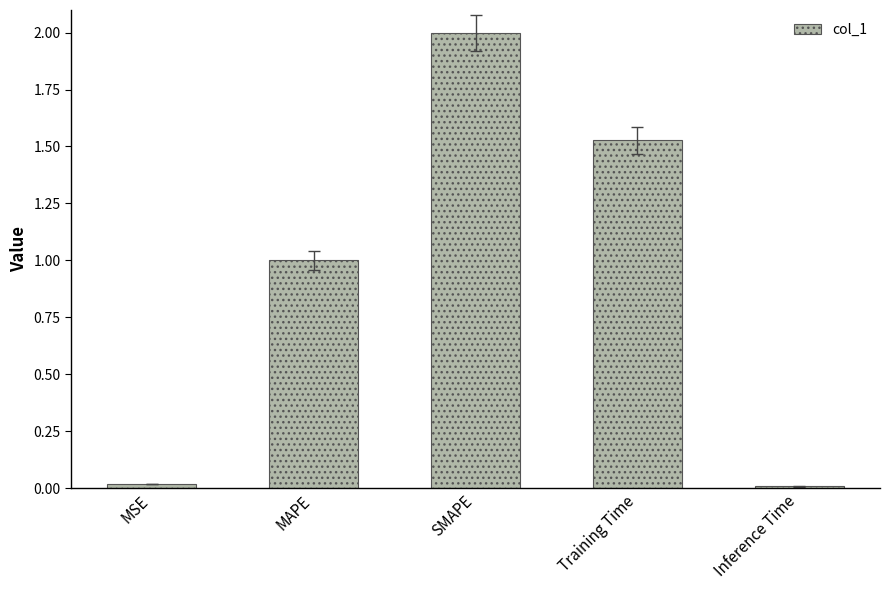

What position from the left is Inference Time?

5